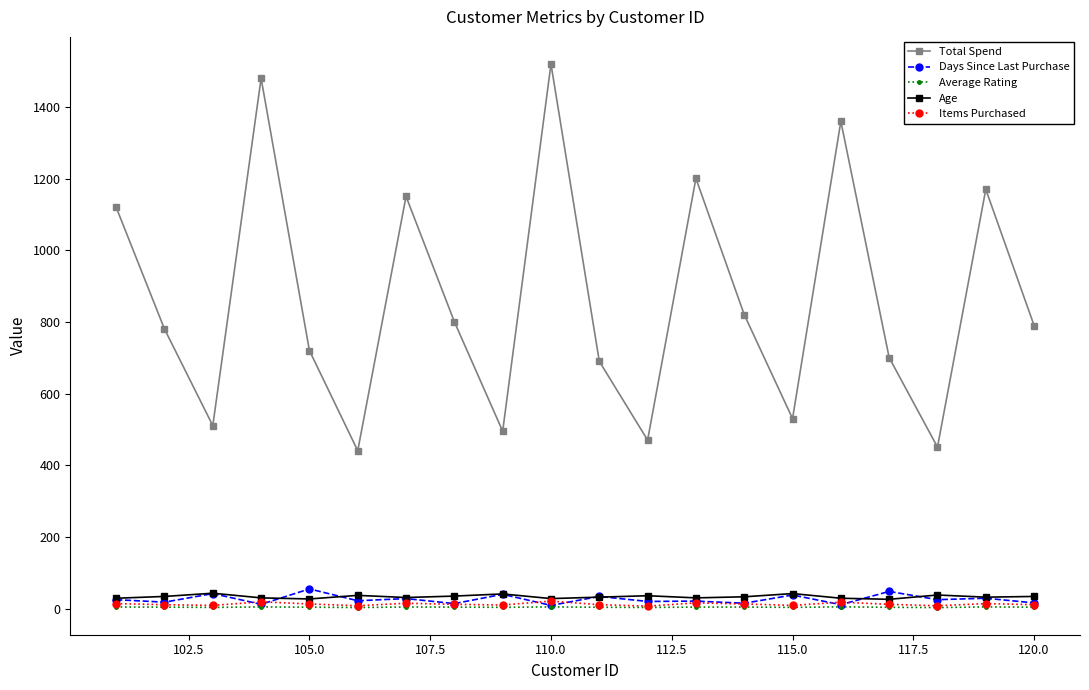

What is the value of the Total Spend point at the 16th from the left?

1360.2